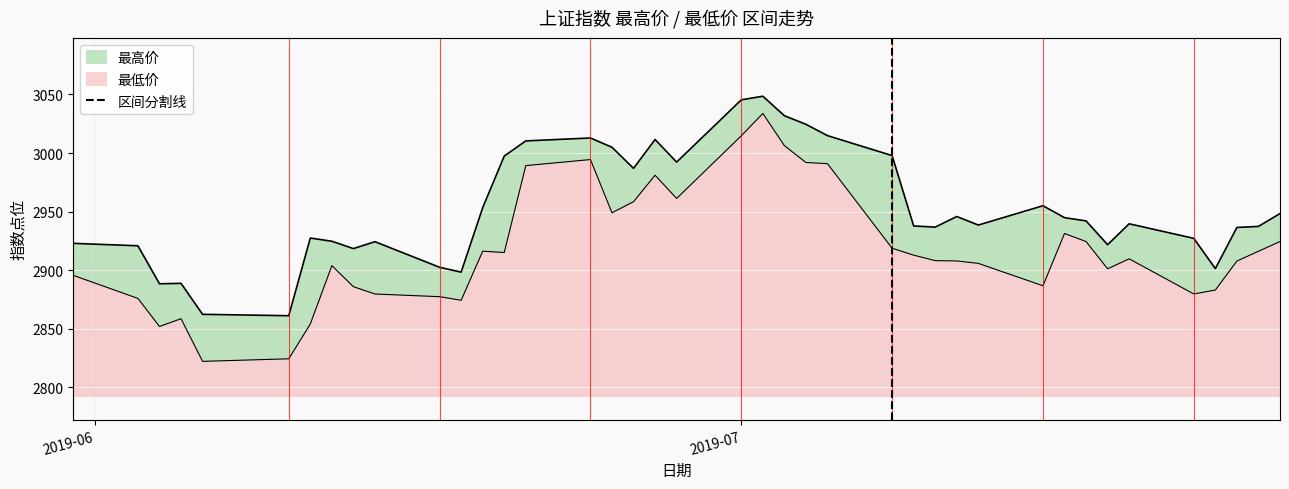

Which label corresponds to the smallest value in the chart?

2019-06